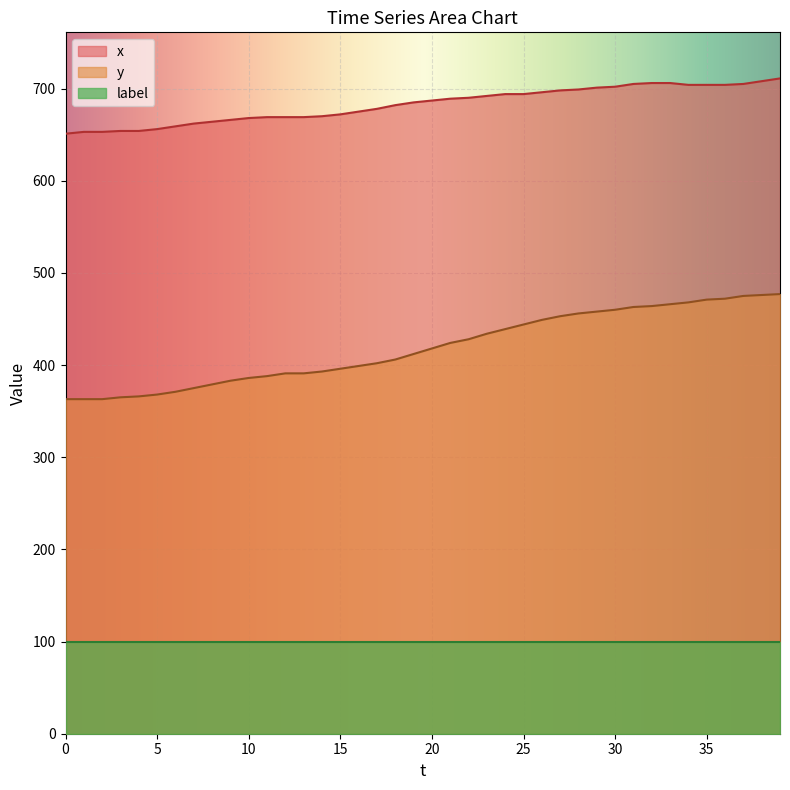

Which series changed the most between 10 and 19?

y